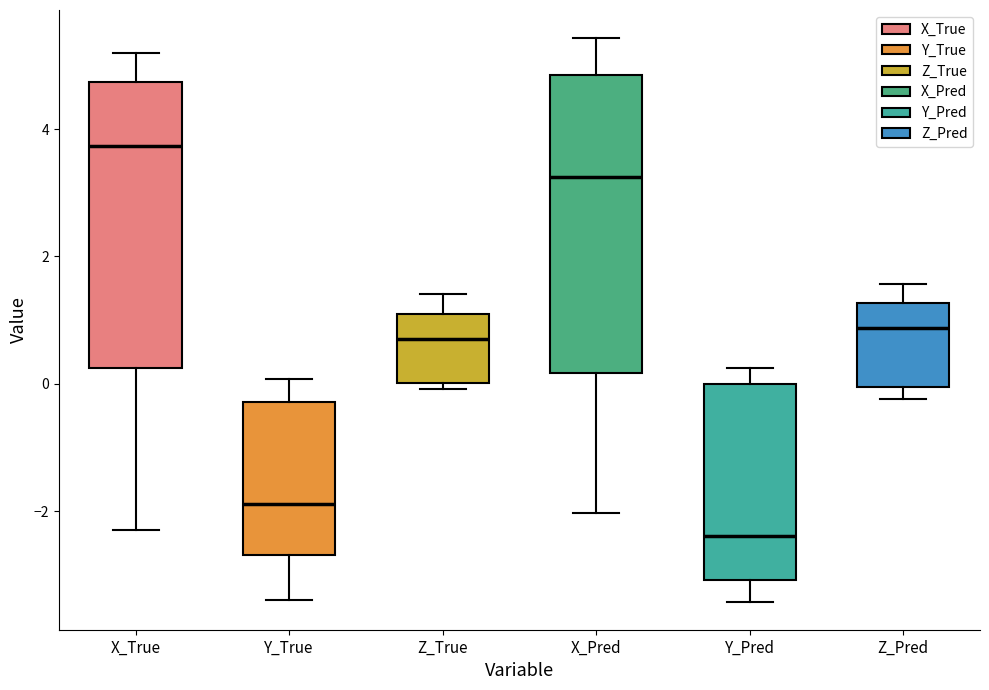

Reading left to right, transcribe this box plot: for each box, give where its median line is, the range the box spans, and where its two whiskers end, as read against the y-axis. The values are not printed on the chart, so give them approximately, as read against the axis.

X_True: median 3.8, box 0.2 to 4.8, whiskers -2.4 to 5.2
Y_True: median -1.8, box -2.6 to -0.2, whiskers -3.4 to 0.0
Z_True: median 0.6, box 0.0 to 1.0, whiskers 0.0 (just below the box's lower edge) to 1.4
X_Pred: median 3.2, box 0.2 to 4.8, whiskers -2.0 to 5.4
Y_Pred: median -2.4, box -3.0 to 0.0, whiskers -3.4 to 0.2
Z_Pred: median 0.8, box 0.0 to 1.2, whiskers -0.2 to 1.6